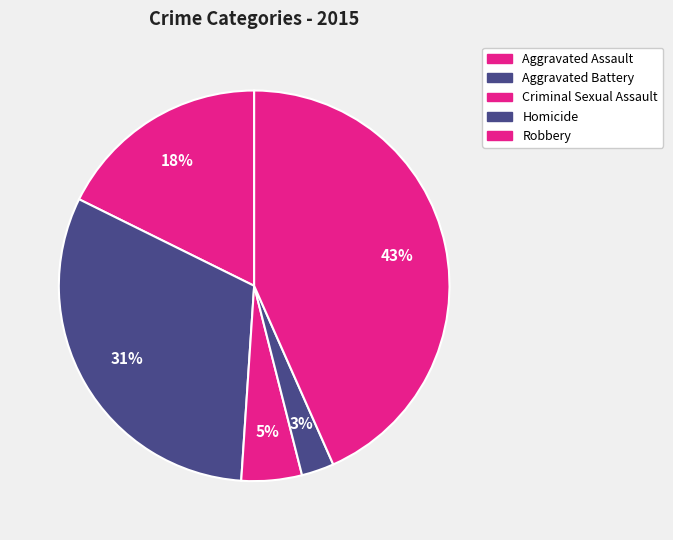

Count the number of slices in the pie.

5